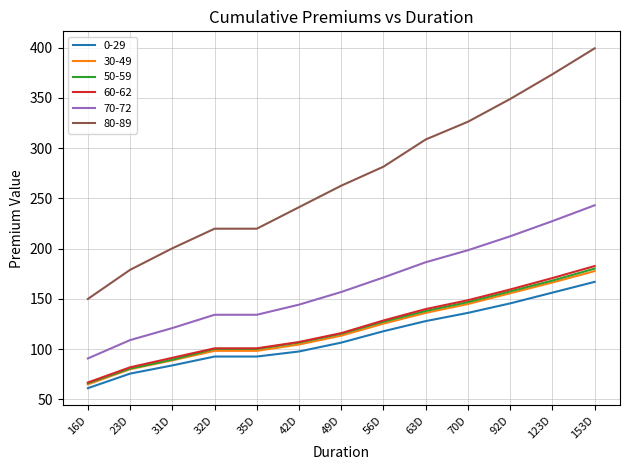

What is the difference between the highest and lowest values at 32D?

127.3